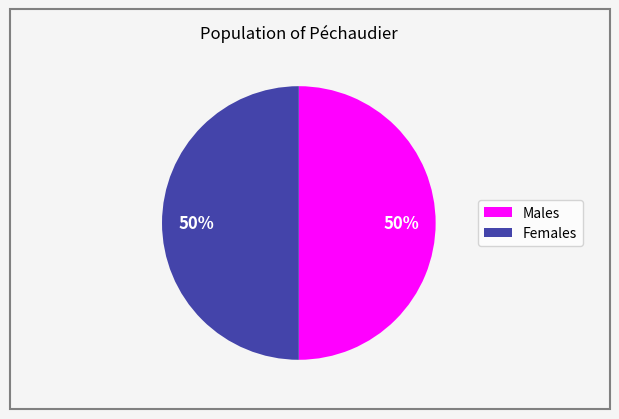

Do Females and Males together represent more than half of the pie?

Yes